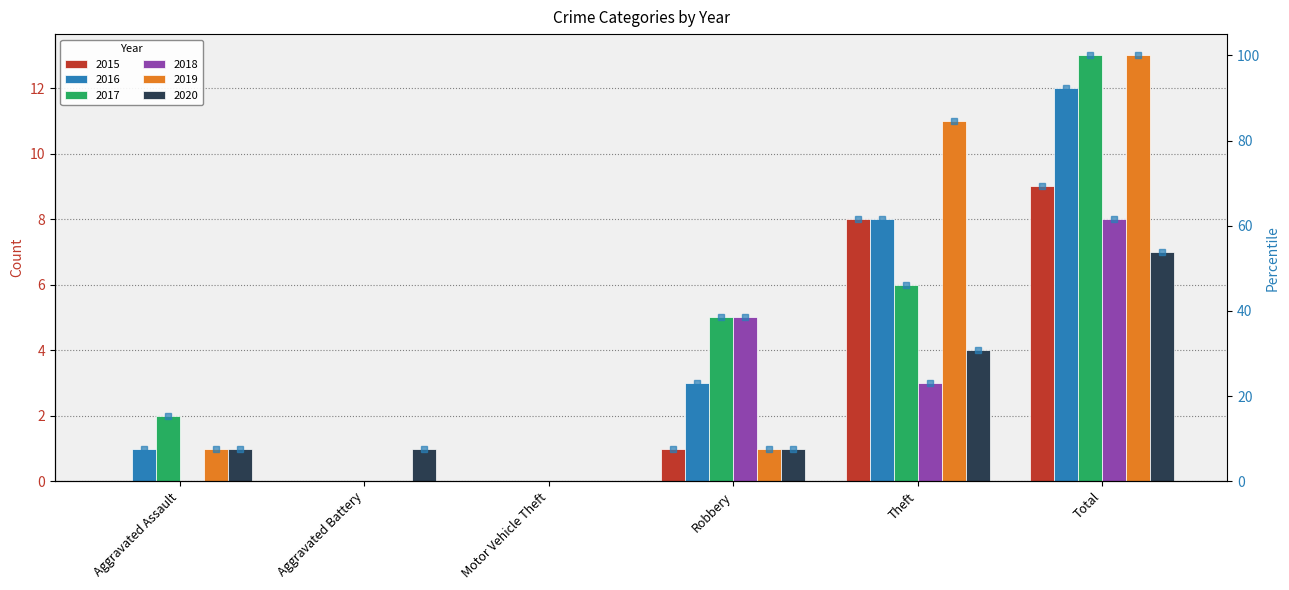

How many distinct data groups are displayed?

6